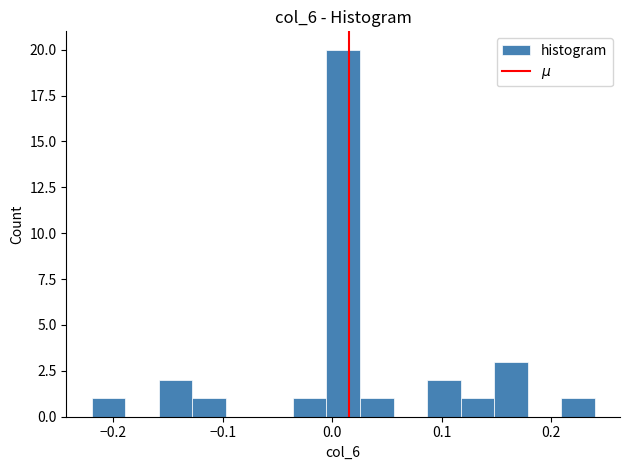

Read against the x-axis, roughly where is the centre of the tallest bar?

0.01